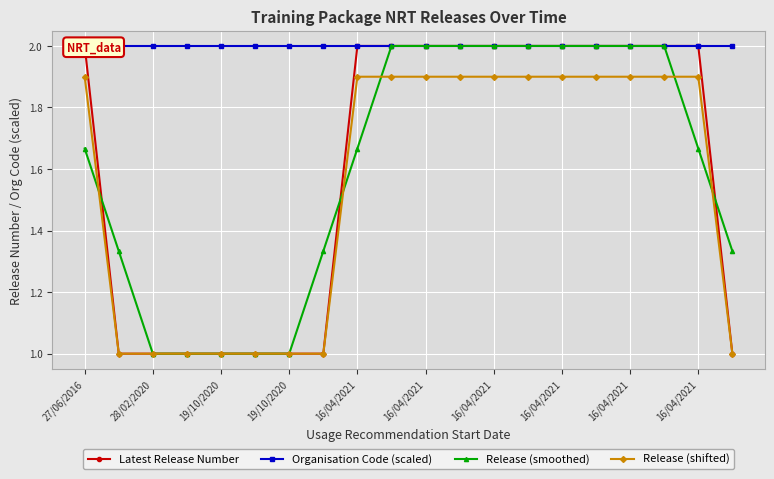

Rank the series by their maximum value, from highest to lowest.

Latest Release Number, Organisation Code (scaled), Release (smoothed), Release (shifted)